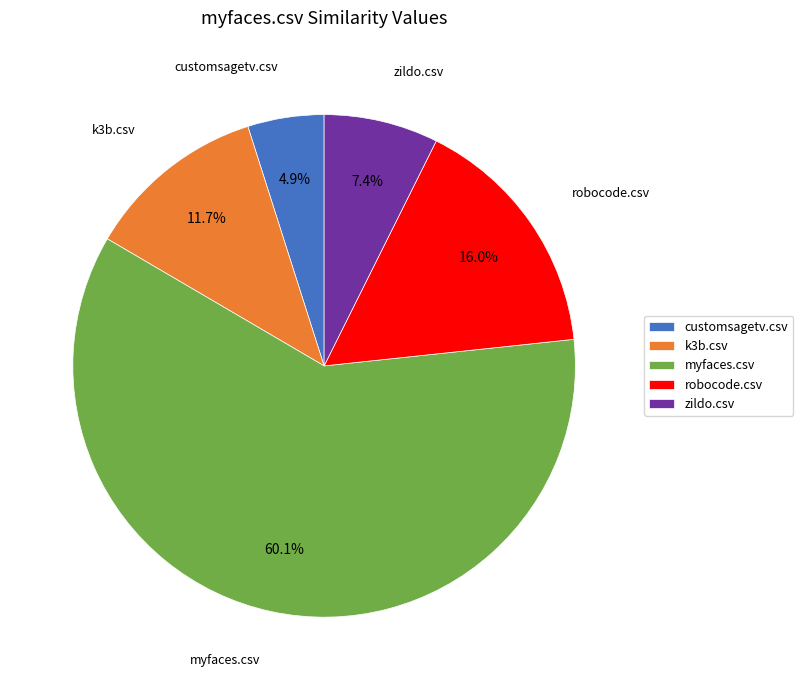

The robocode.csv slice represents 29% of the pie. True or false?

False